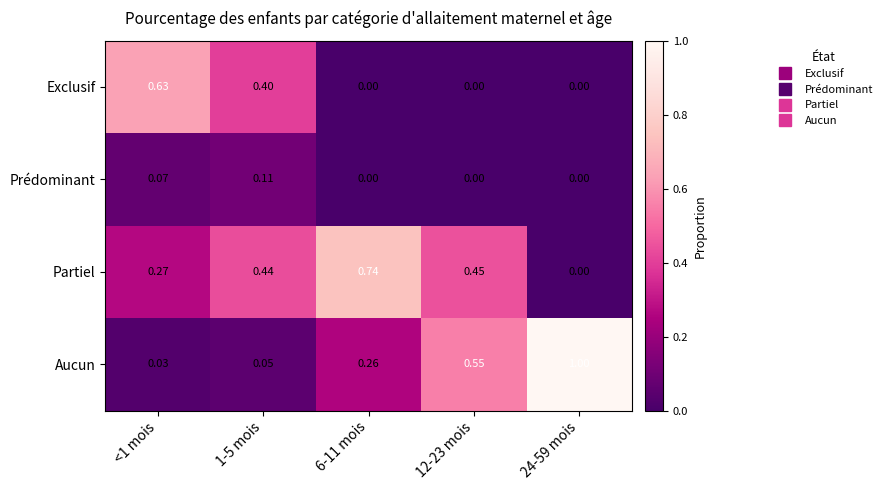

Which series has the largest total across all categories?

Partiel